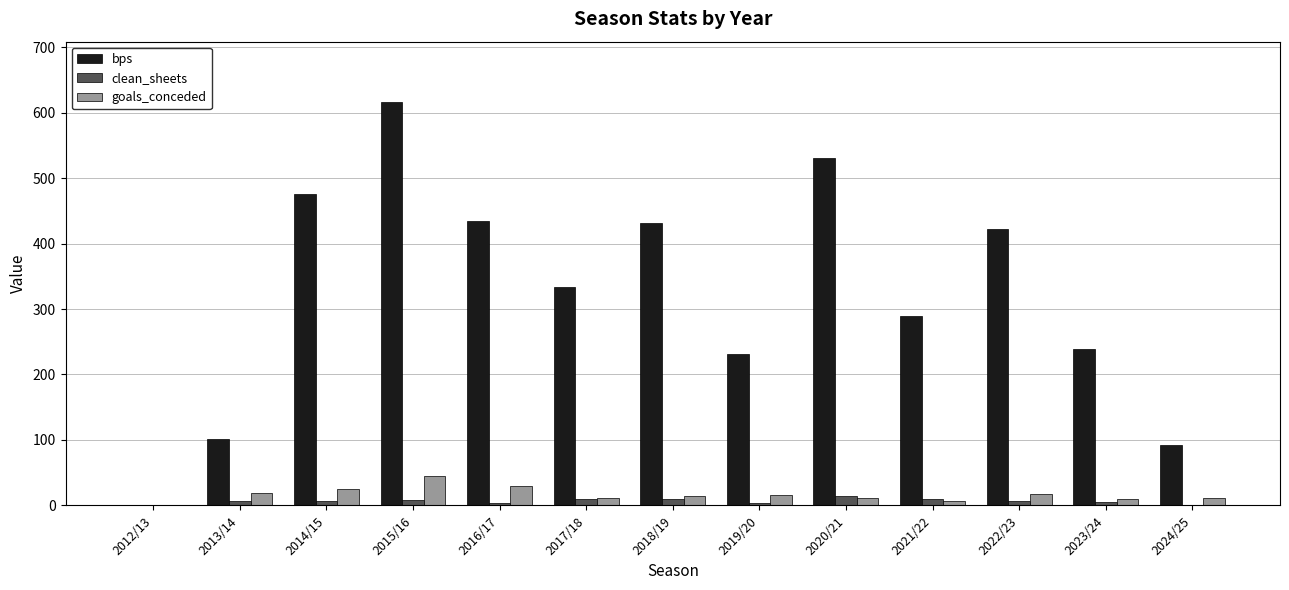

What is the maximum value shown in the chart?

616